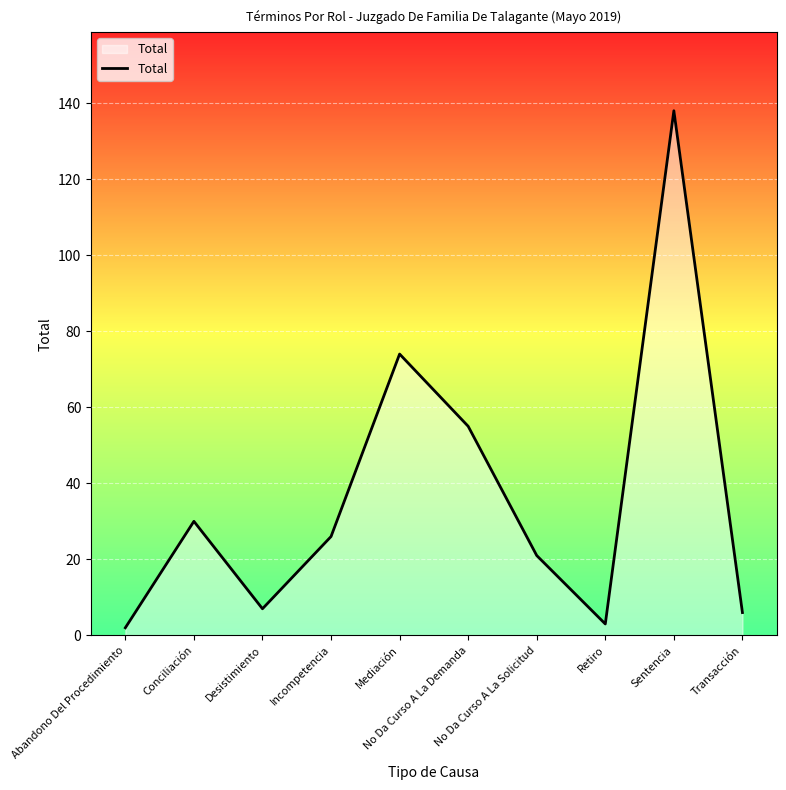

How many lines are shown in the chart?

1